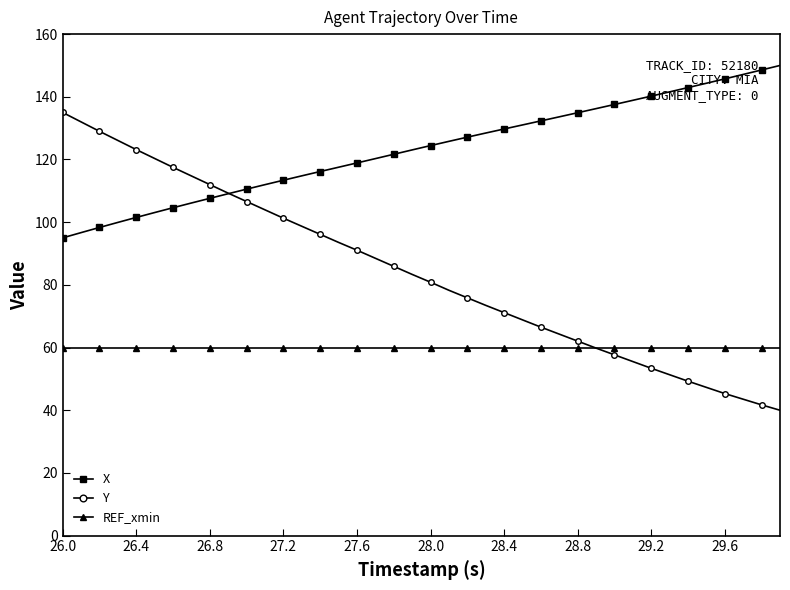

Rank the series by their maximum value, from lowest to highest.

REF_xmin, Y, X